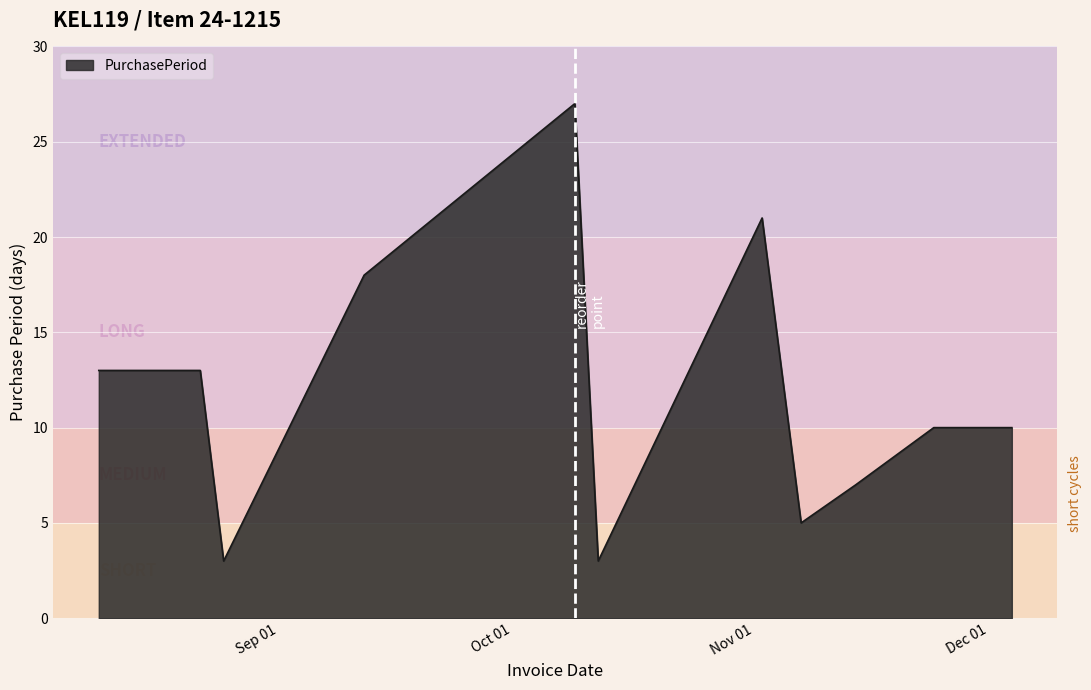

What is the greatest value displayed?

27